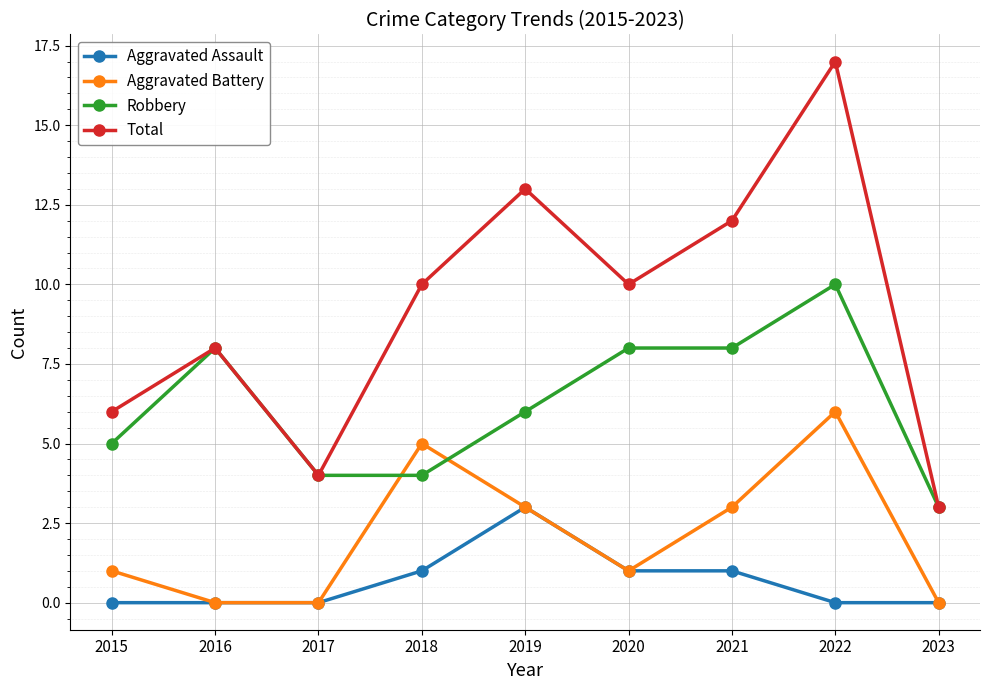

Read the Robbery value at 2016.

8